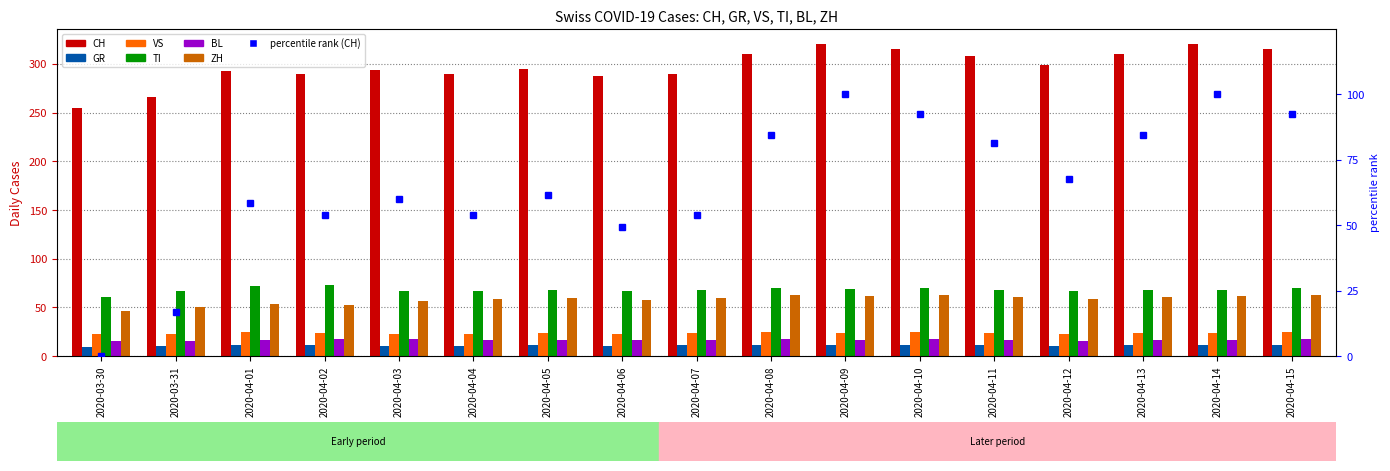

Reading left to right, transcribe all the data shown in this chart.

CH: 2020-03-30=255	2020-03-31=266	2020-04-01=293	2020-04-02=290	2020-04-03=294	2020-04-04=290	2020-04-05=295	2020-04-06=287	2020-04-07=290	2020-04-08=310	2020-04-09=320	2020-04-10=315	2020-04-11=308	2020-04-12=299	2020-04-13=310	2020-04-14=320	2020-04-15=315
GR: 2020-03-30=9	2020-03-31=10	2020-04-01=11	2020-04-02=11	2020-04-03=10	2020-04-04=10	2020-04-05=11	2020-04-06=10	2020-04-07=11	2020-04-08=12	2020-04-09=11	2020-04-10=12	2020-04-11=11	2020-04-12=10	2020-04-13=11	2020-04-14=11	2020-04-15=12
VS: 2020-03-30=23	2020-03-31=23	2020-04-01=25	2020-04-02=24	2020-04-03=23	2020-04-04=23	2020-04-05=24	2020-04-06=23	2020-04-07=24	2020-04-08=25	2020-04-09=24	2020-04-10=25	2020-04-11=24	2020-04-12=23	2020-04-13=24	2020-04-14=24	2020-04-15=25
TI: 2020-03-30=61	2020-03-31=67	2020-04-01=72	2020-04-02=73	2020-04-03=67	2020-04-04=67	2020-04-05=68	2020-04-06=67	2020-04-07=68	2020-04-08=70	2020-04-09=69	2020-04-10=70	2020-04-11=68	2020-04-12=67	2020-04-13=68	2020-04-14=68	2020-04-15=70
BL: 2020-03-30=16	2020-03-31=16	2020-04-01=17	2020-04-02=18	2020-04-03=18	2020-04-04=17	2020-04-05=17	2020-04-06=17	2020-04-07=17	2020-04-08=18	2020-04-09=17	2020-04-10=18	2020-04-11=17	2020-04-12=16	2020-04-13=17	2020-04-14=17	2020-04-15=18
ZH: 2020-03-30=46	2020-03-31=50	2020-04-01=54	2020-04-02=53	2020-04-03=57	2020-04-04=59	2020-04-05=60	2020-04-06=58	2020-04-07=60	2020-04-08=63	2020-04-09=62	2020-04-10=63	2020-04-11=61	2020-04-12=59	2020-04-13=61	2020-04-14=62	2020-04-15=63